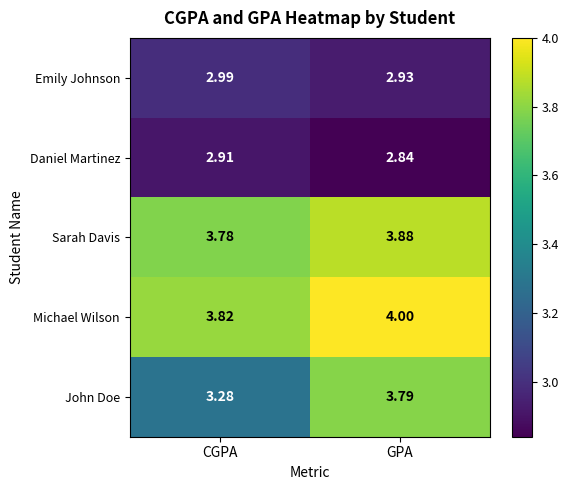

List the labels in order of Michael Wilson value, smallest first.

CGPA, GPA